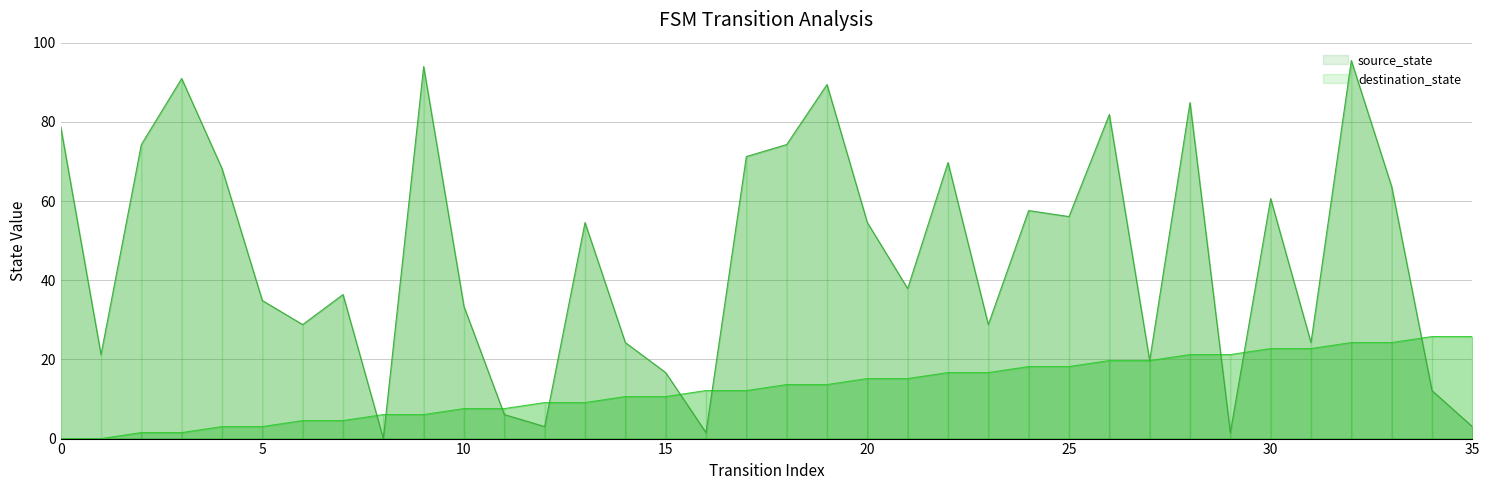

What is the spread (max minus min) of values at 5?

31.8